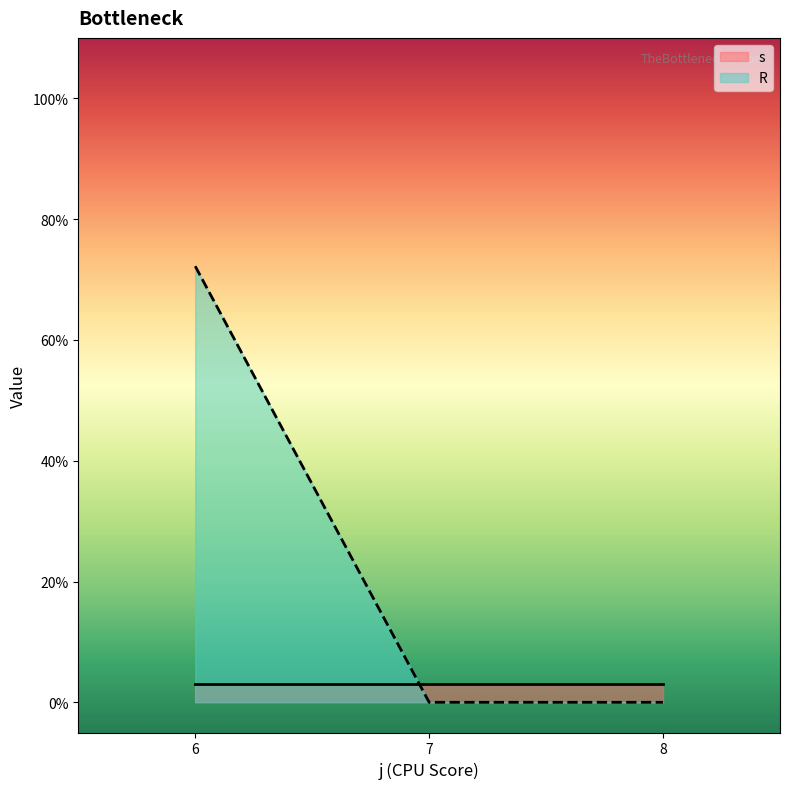

Does the chart display data point markers on the line(s)?

No